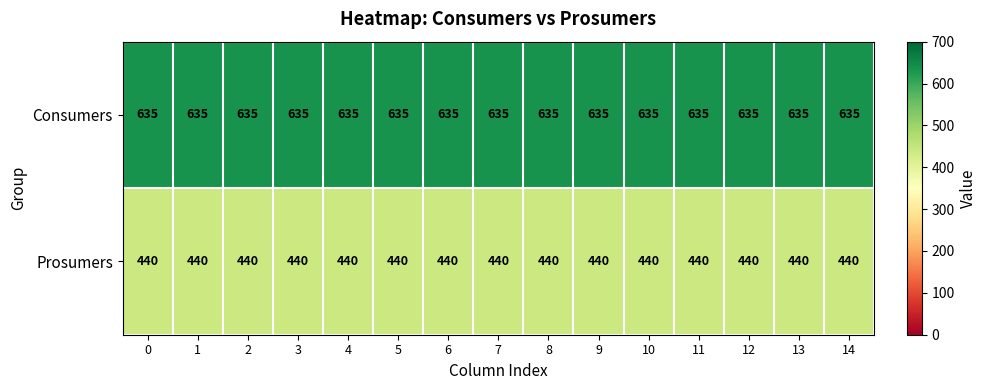

Which series has the largest total across all categories?

Consumers